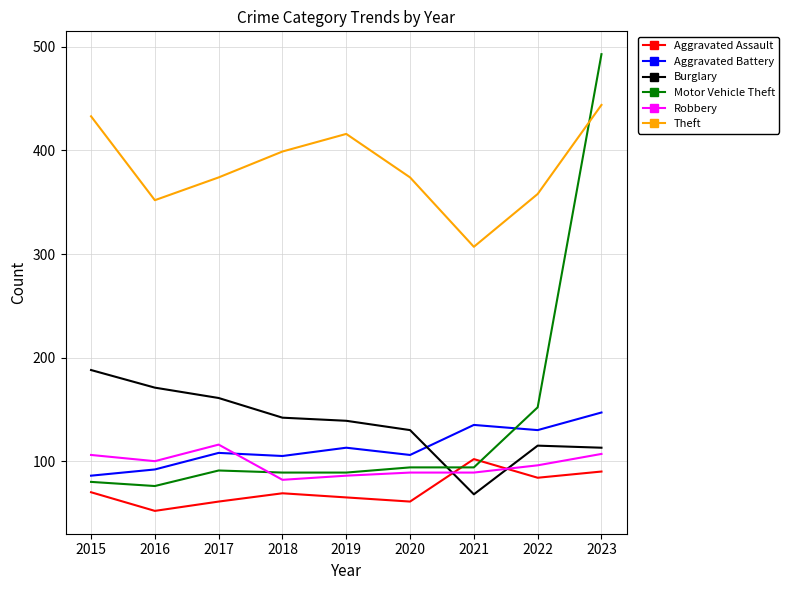

Which series has the largest total across all categories?

Theft